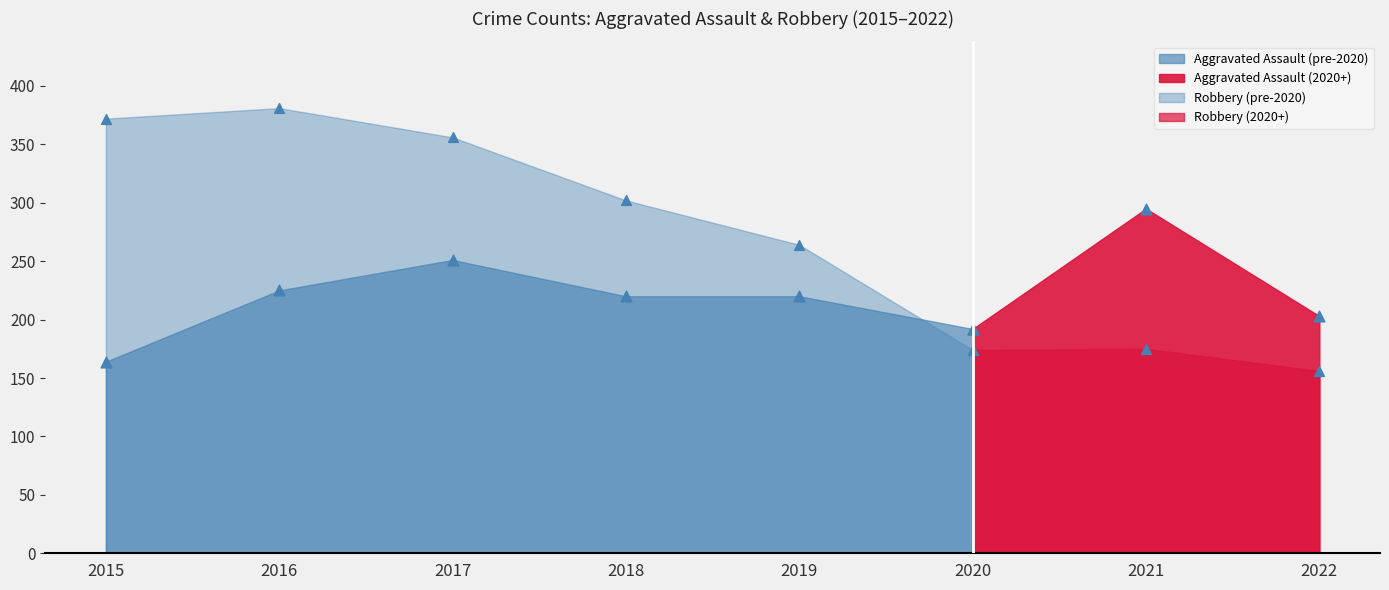

Which series has the largest total across all categories?

Robbery